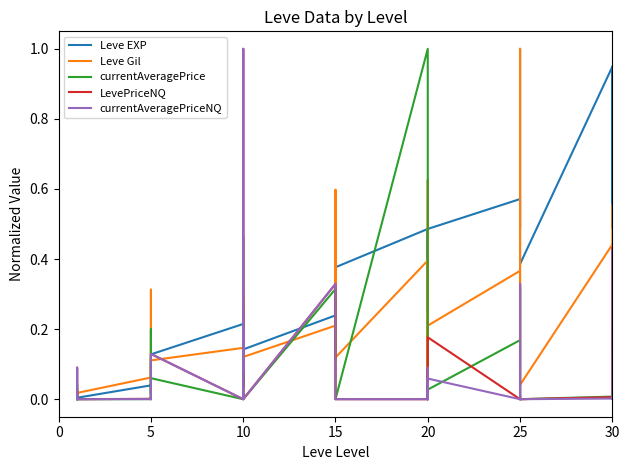

At how many categories does at least one series exceed 0?

40